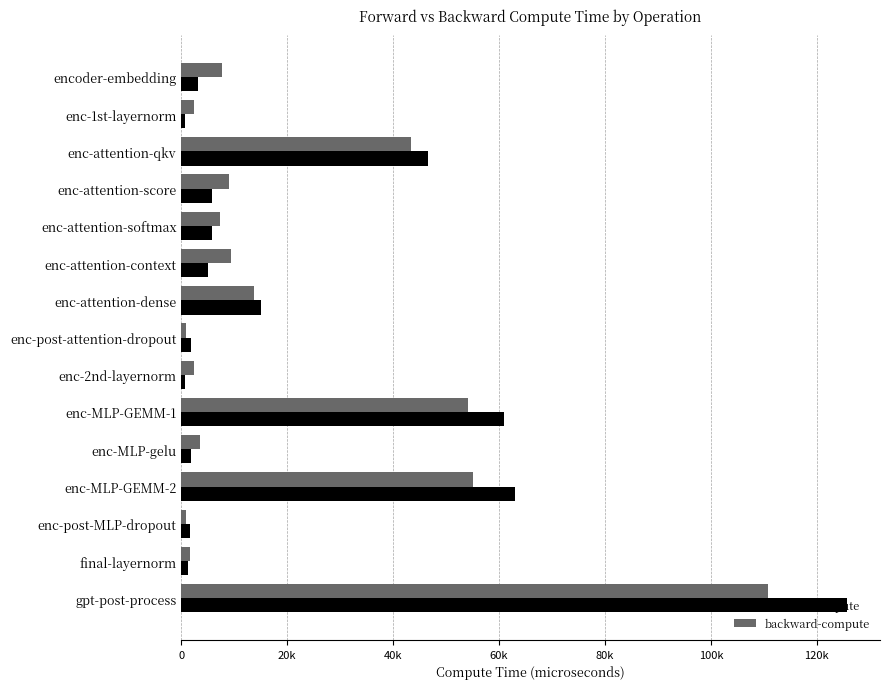

What are all the series names shown in the legend?

forward-compute, backward-compute